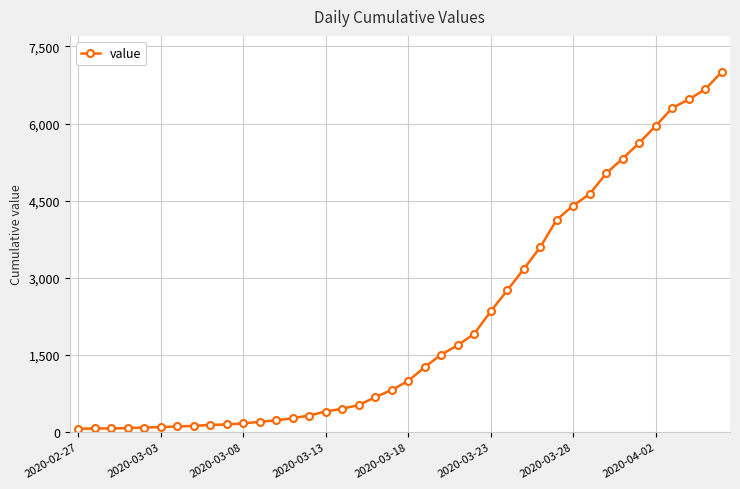

What is the difference between the second highest and minimum values?

6602